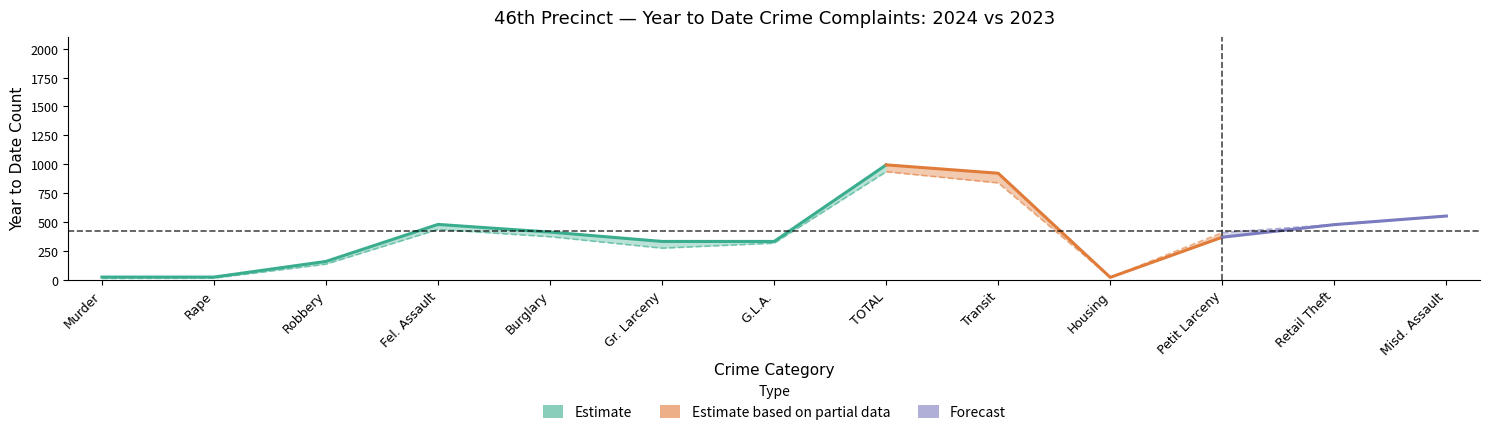

Rank the series by their maximum value, from highest to lowest.

YTD_2024, YTD_2023